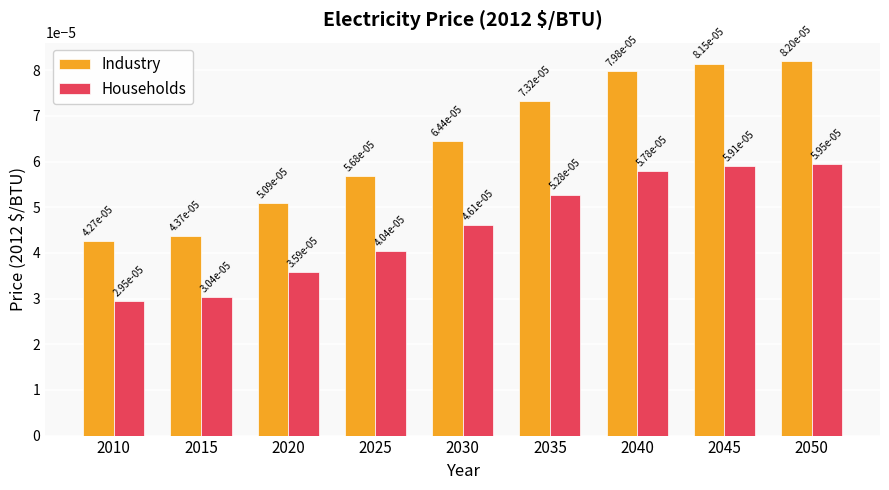

At how many categories does at least one series exceed 0?

9